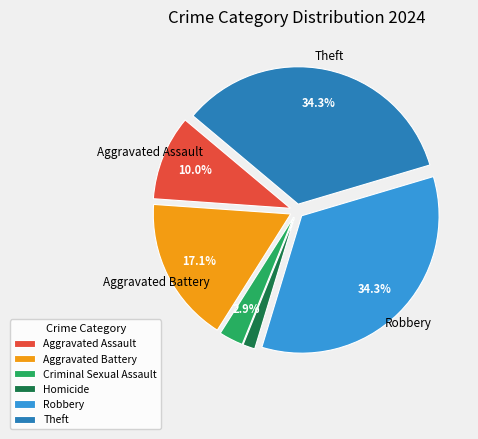

Which has a higher value, Homicide or Aggravated Assault?

Aggravated Assault